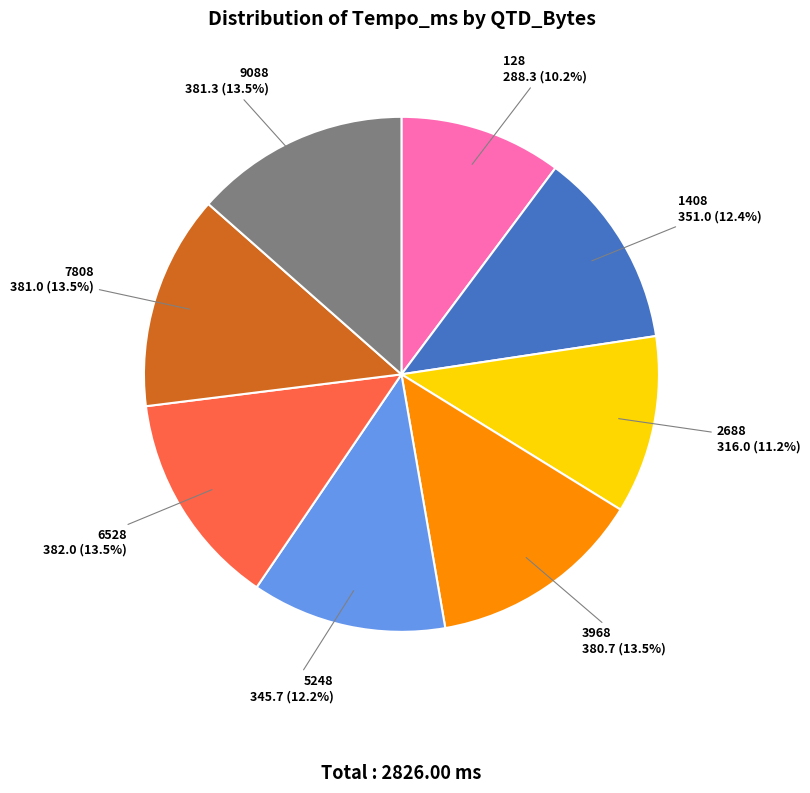

To the nearest percent, what is the average slice percentage?

12%